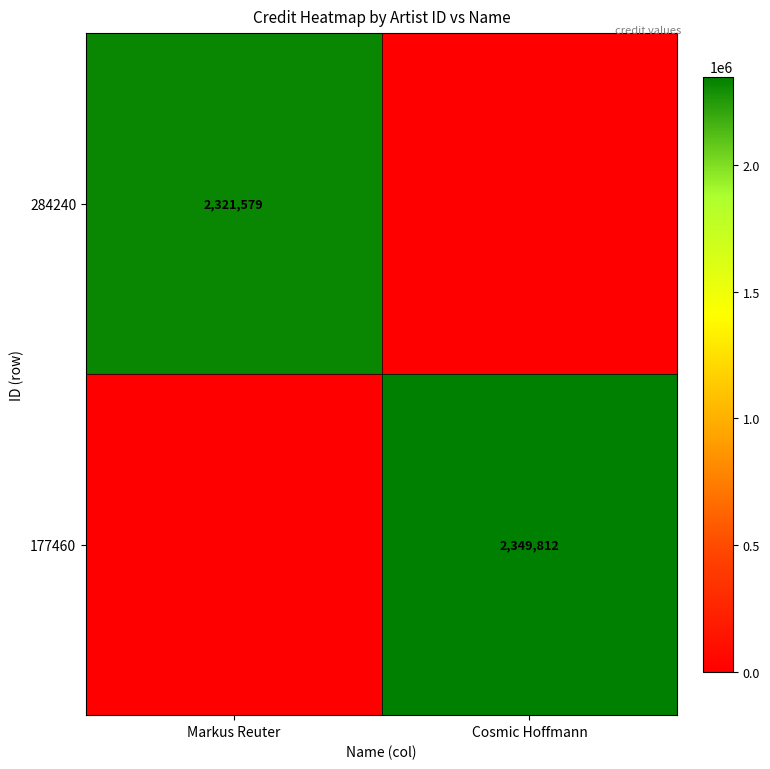

The 177460 series shows 590363 at Cosmic Hoffmann. True or false?

False